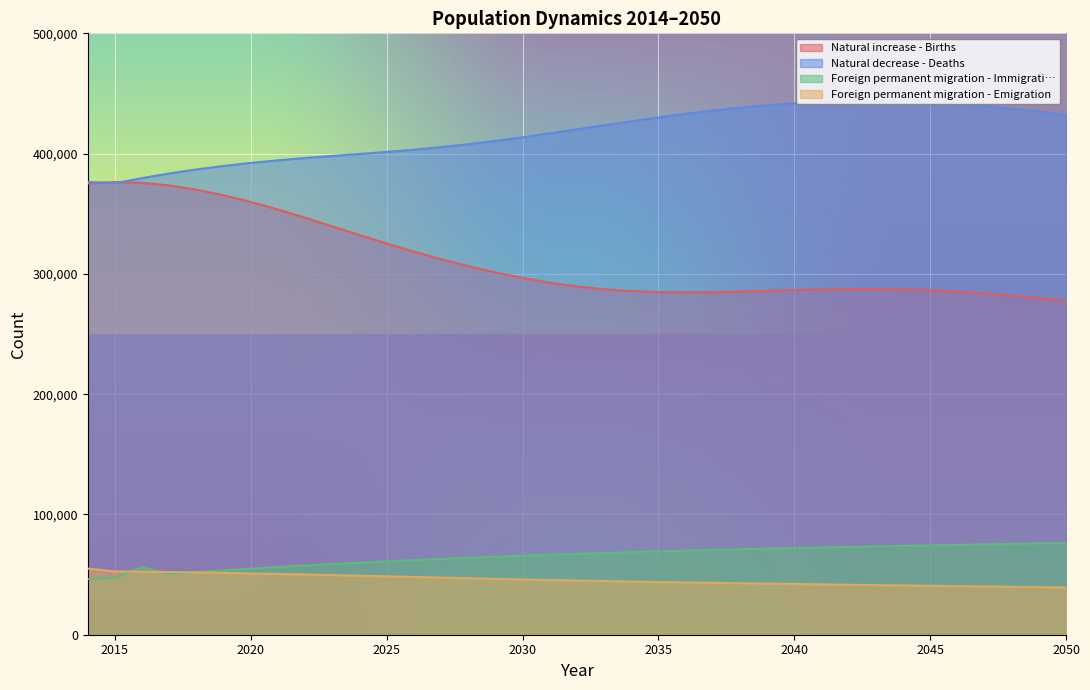

Reading left to right, list all the values displayed in this chart.

Natural increase - Births: 2014=375160	2015=376407	2016=375756	2017=373569	2018=370033	2019=365401	2020=359832	2021=353498	2022=346635	2023=339487	2024=332289	2025=325256	2026=318540	2027=312259	2028=306458	2029=301214	2030=296598	2031=292697	2032=289578	2033=287268	2034=285745	2035=284920	2036=284664	2037=284842	2038=285306	2039=285911	2040=286543	2041=287086	2042=287425	2043=287471	2044=287143	2045=286418	2046=285284	2047=283782	2048=281957	2049=279875	2050=277584
Natural decrease - Deaths: 2014=376467	2015=375377	2016=379681	2017=383488	2018=386849	2019=389759	2020=392279	2021=394431	2022=396329	2023=398061	2024=399729	2025=401424	2026=403287	2027=405383	2028=407801	2029=410555	2030=413572	2031=416849	2032=420199	2033=423550	2034=426847	2035=430024	2036=433014	2037=435729	2038=438135	2039=440158	2040=441747	2041=442879	2042=443514	2043=443650	2044=443315	2045=442496	2046=441219	2047=439524	2048=437371	2049=434812	2050=431968
Foreign permanent migration - Immigrati…: 2014=46129	2015=47542	2016=56045	2017=50552	2018=52063	2019=53529	2020=54928	2021=56269	2022=57541	2023=58759	2024=59900	2025=60991	2026=62037	2027=63018	2028=63951	2029=64837	2030=65725	2031=66507	2032=67272	2033=67982	2034=68663	2035=69305	2036=69911	2037=70498	2038=71051	2039=71578	2040=72088	2041=72559	2042=73020	2043=73474	2044=73902	2045=74315	2046=74727	2047=75125	2048=75523	2049=75909	2050=76300
Foreign permanent migration - Emigration: 2014=54960	2015=52657	2016=52396	2017=52105	2018=51760	2019=51390	2020=50974	2021=50533	2022=50065	2023=49585	2024=49074	2025=48551	2026=48025	2027=47497	2028=46965	2029=46437	2030=45938	2031=45465	2032=45020	2033=44596	2034=44204	2035=43838	2036=43480	2037=43141	2038=42805	2039=42490	2040=42170	2041=41862	2042=41554	2043=41256	2044=40973	2045=40685	2046=40397	2047=40122	2048=39850	2049=39576	2050=39297